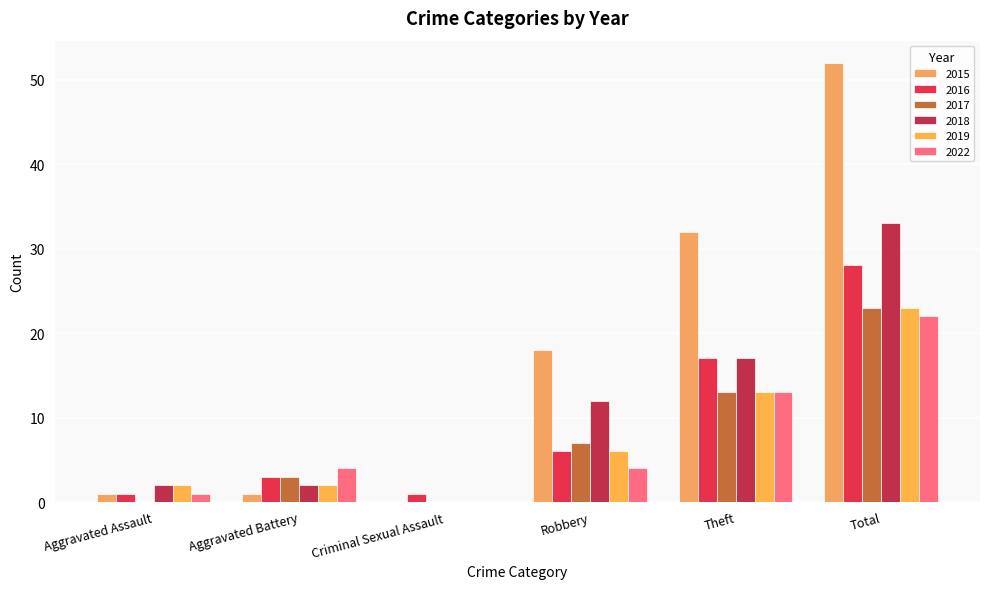

Does the chart contain stacked bars?

No